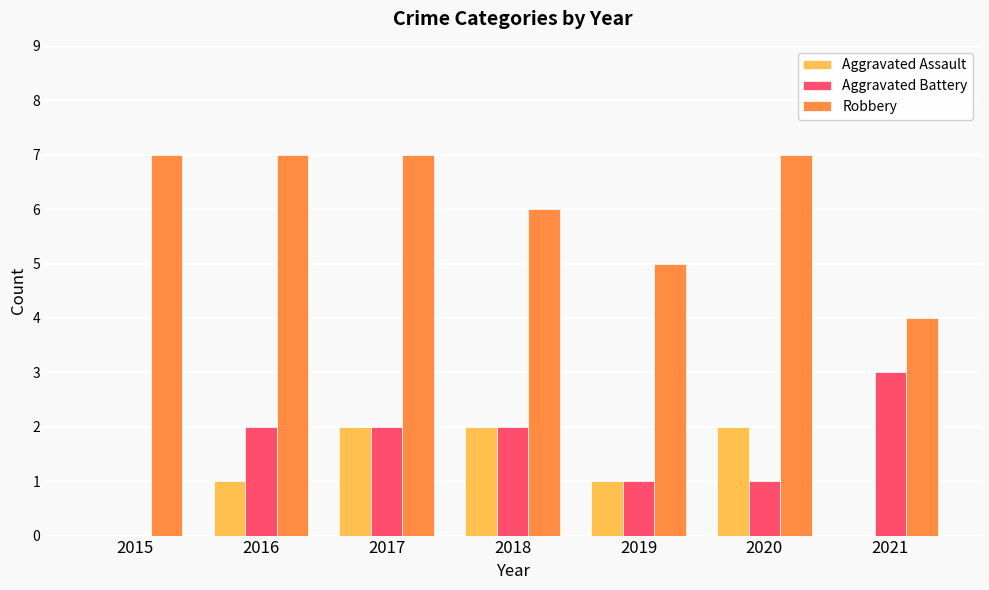

What is the greatest value displayed?

7